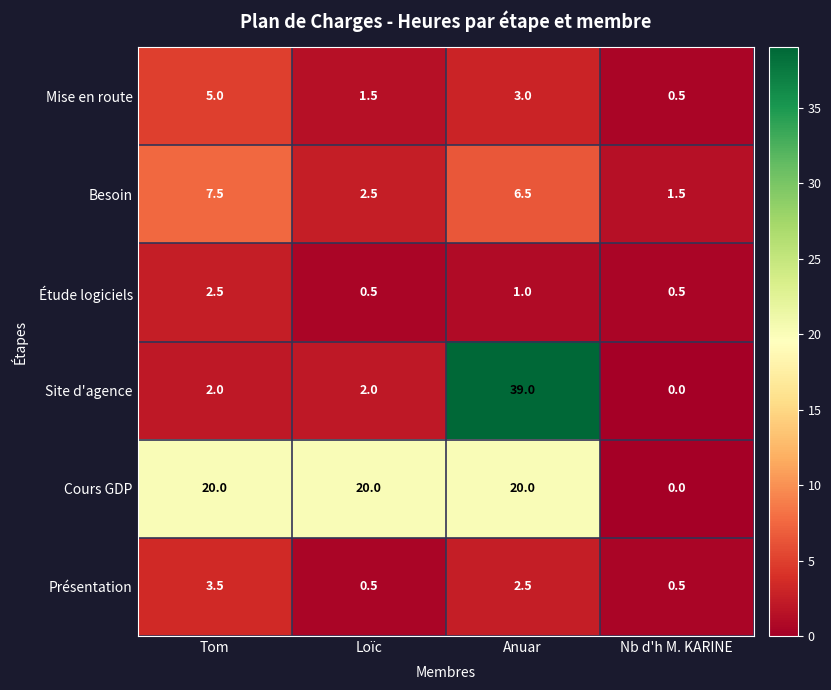

What value does the Besoin series have at Anuar?

6.5